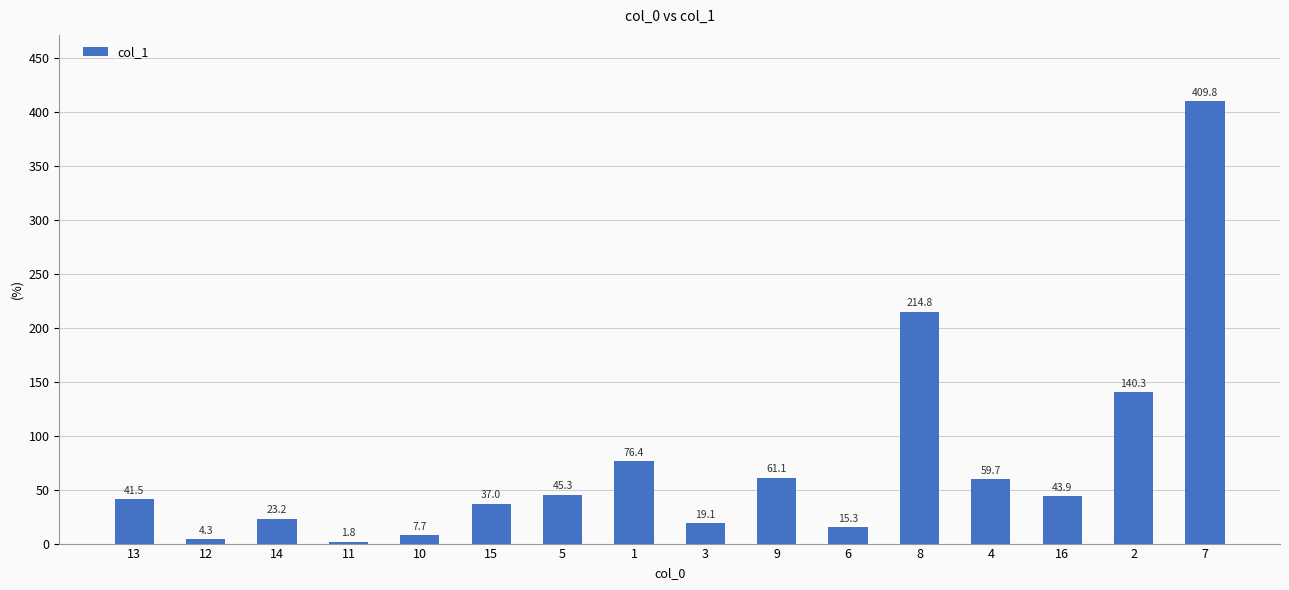

Approximately how many times larger is the value at 15 compared to 12?

8.6